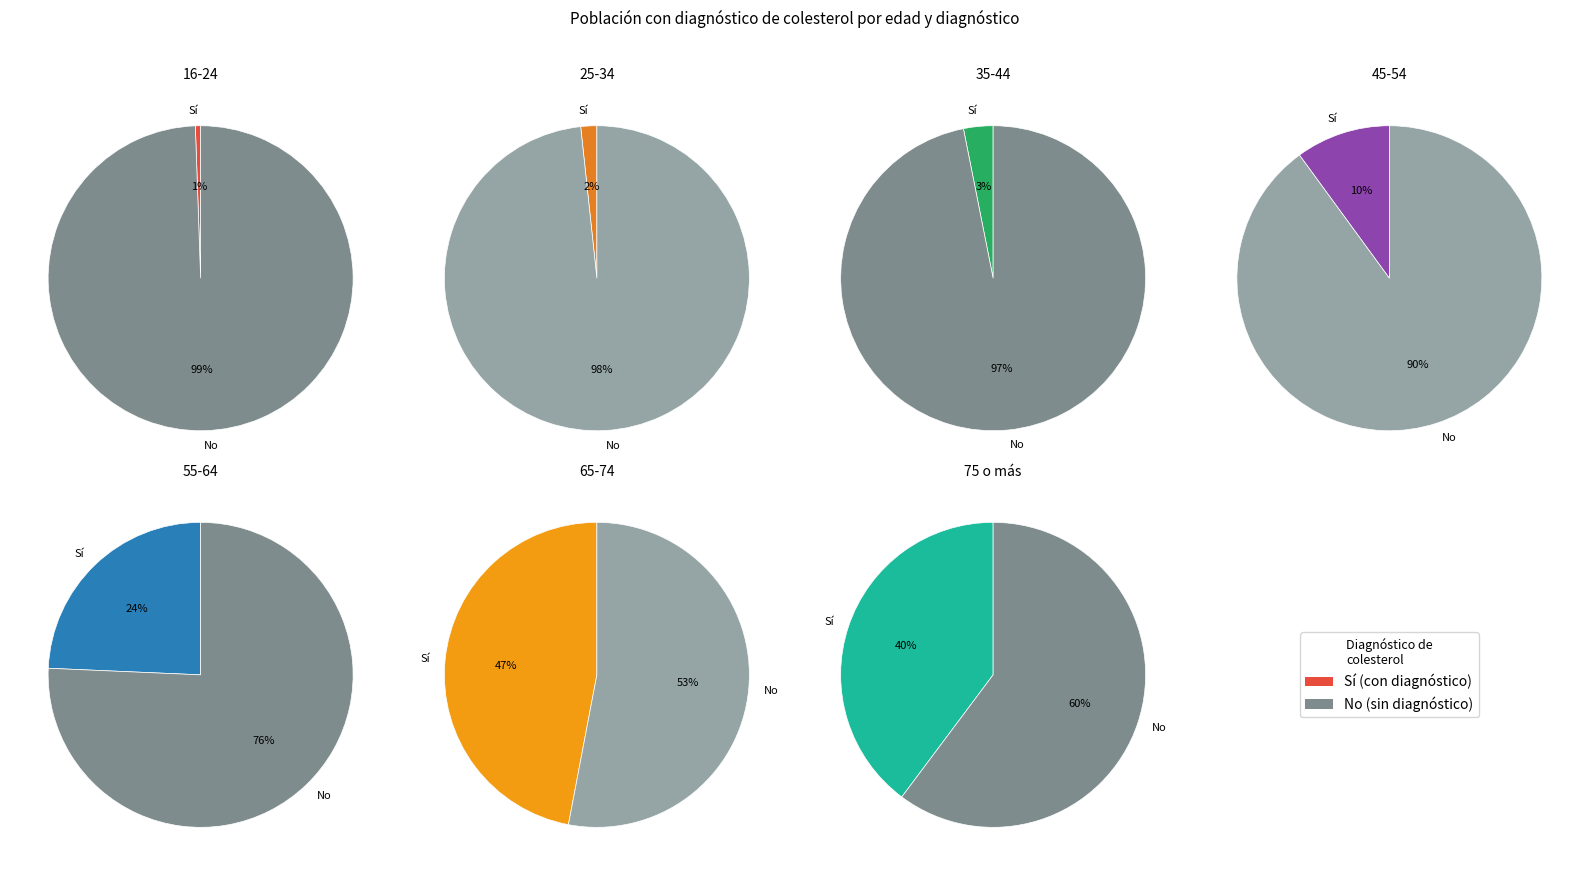

Combined, what portion of the pie is 25-34 and 55-64?

23.3%